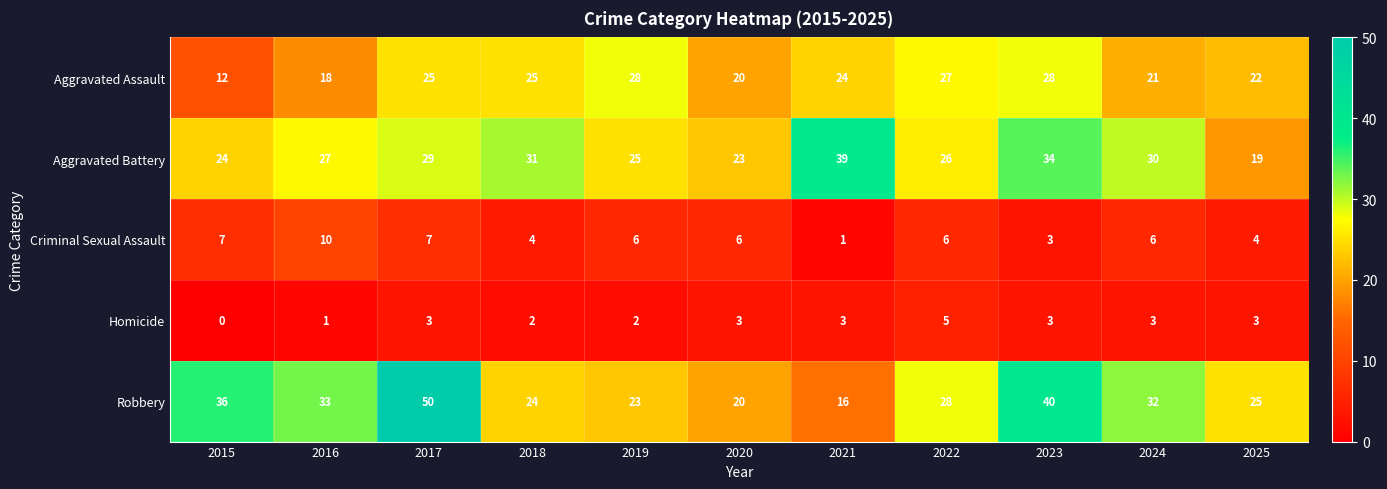

What is the total value across all series at 2022?

92